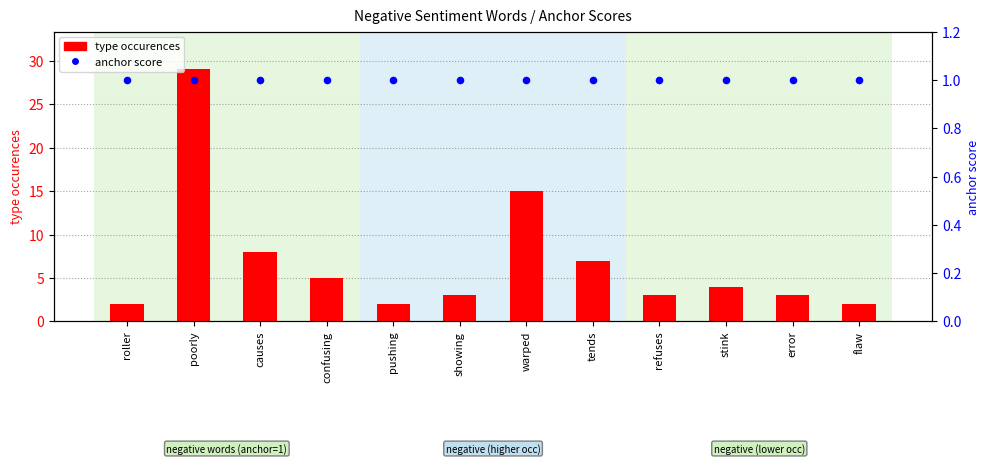

At how many categories does at least one series exceed 19?

1